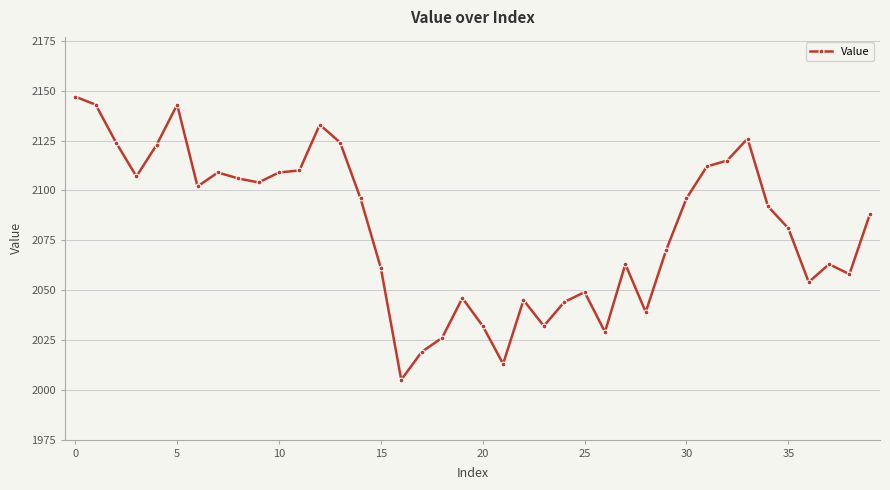

How many data points are less than 2092?

20